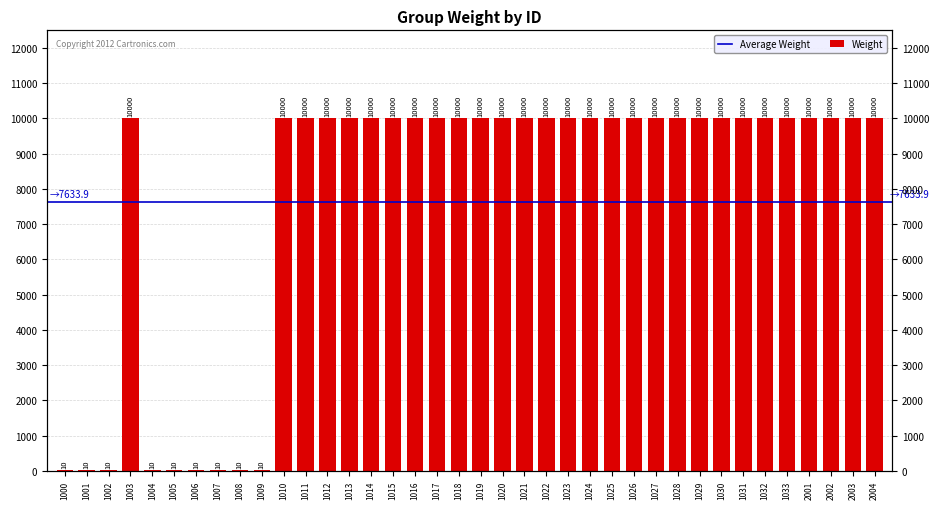

List the labels in order of value, largest first.

1003, 1010, 1011, 1012, 1013, 1014, 1015, 1016, 1017, 1018, 1019, 1020, 1021, 1022, 1023, 1024, 1025, 1026, 1027, 1028, 1029, 1030, 1031, 1032, 1033, 2001, 2002, 2003, 2004, 1000, 1001, 1002, 1004, 1005, 1006, 1007, 1008, 1009